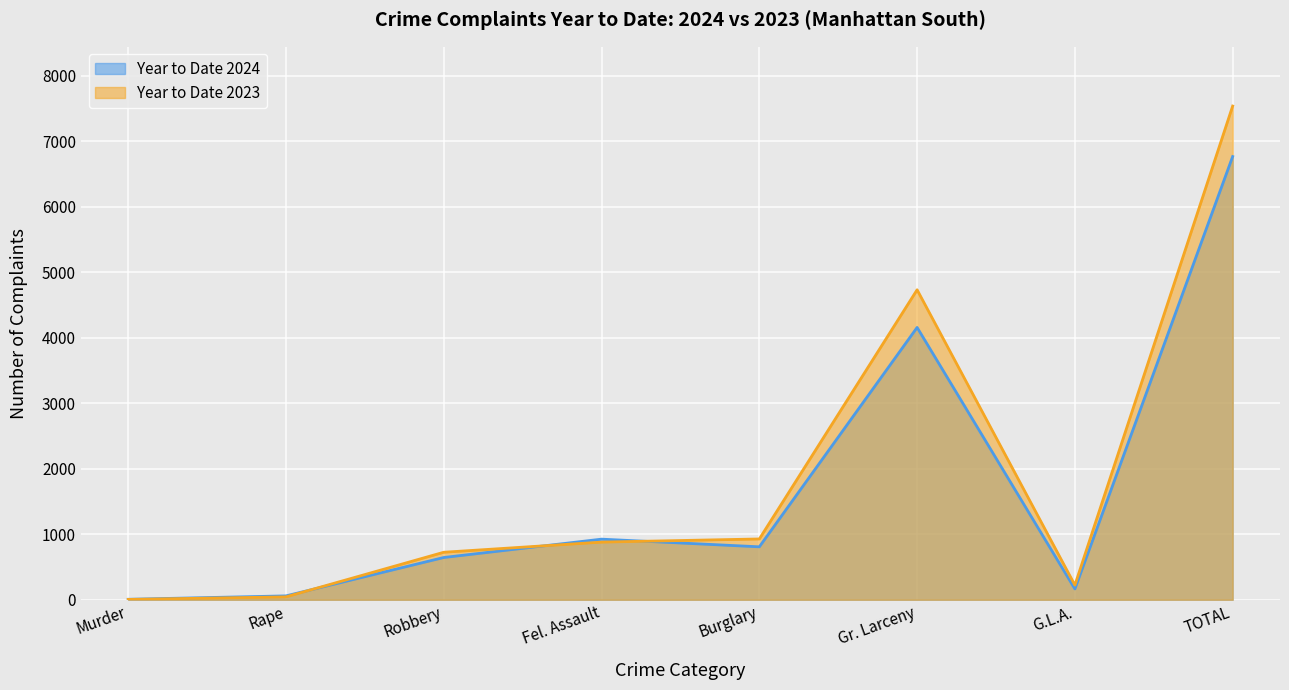

What is the label of the 8th point from the left?

TOTAL